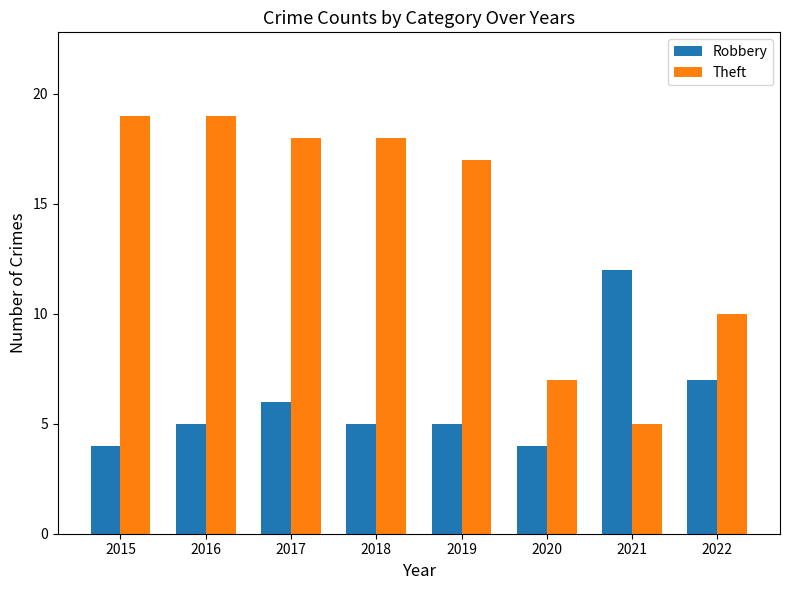

How many groups of bars are there?

8